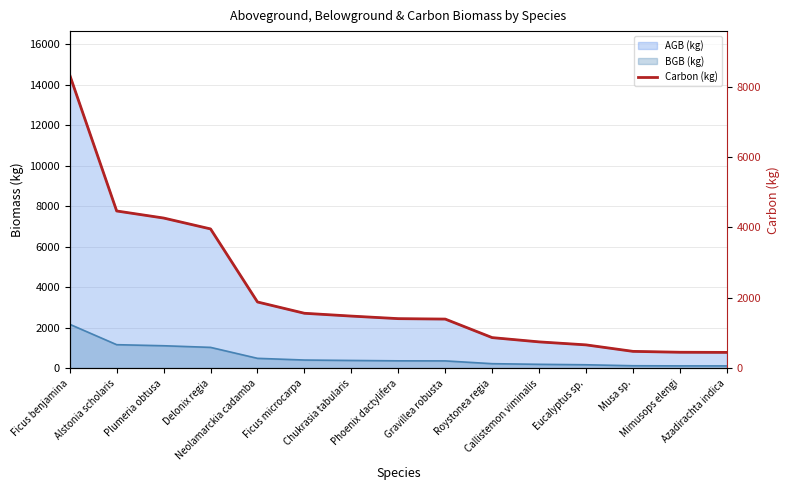

What is the sum of the values at Azadirachta indica and Callistemon viminalis?

1201.0